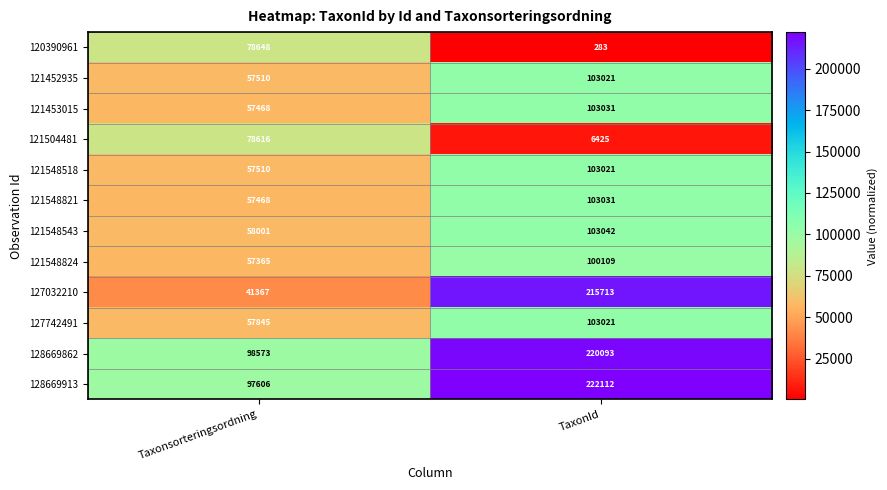

What is the minimum value shown in the chart?

283